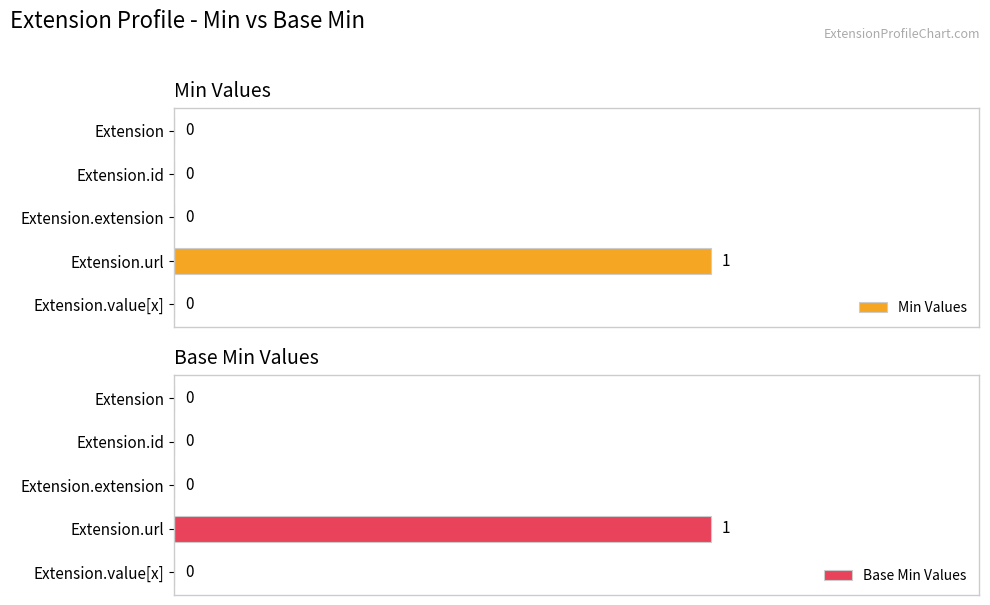

How many bars are there in total?

10